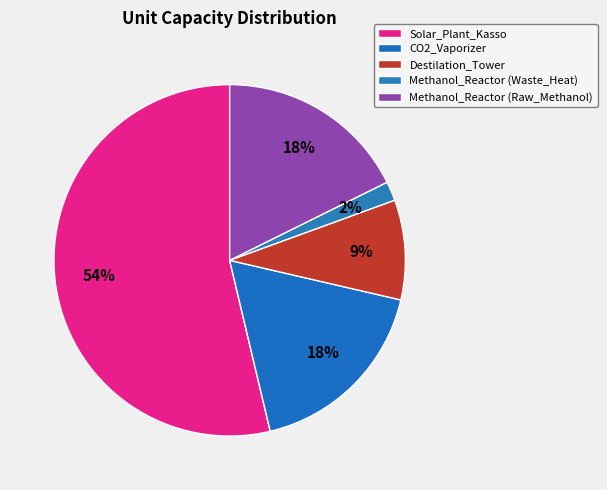

What portion of the pie excludes Methanol_Reactor (Waste_Heat)?

98.2%